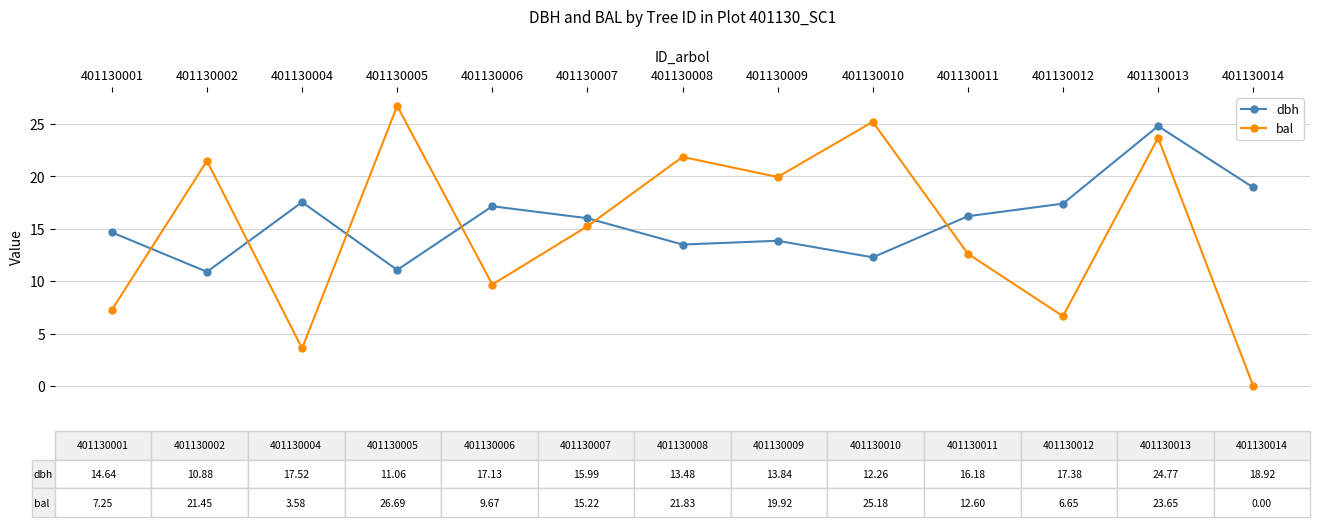

How many intersections are there between bal and dbh?

6